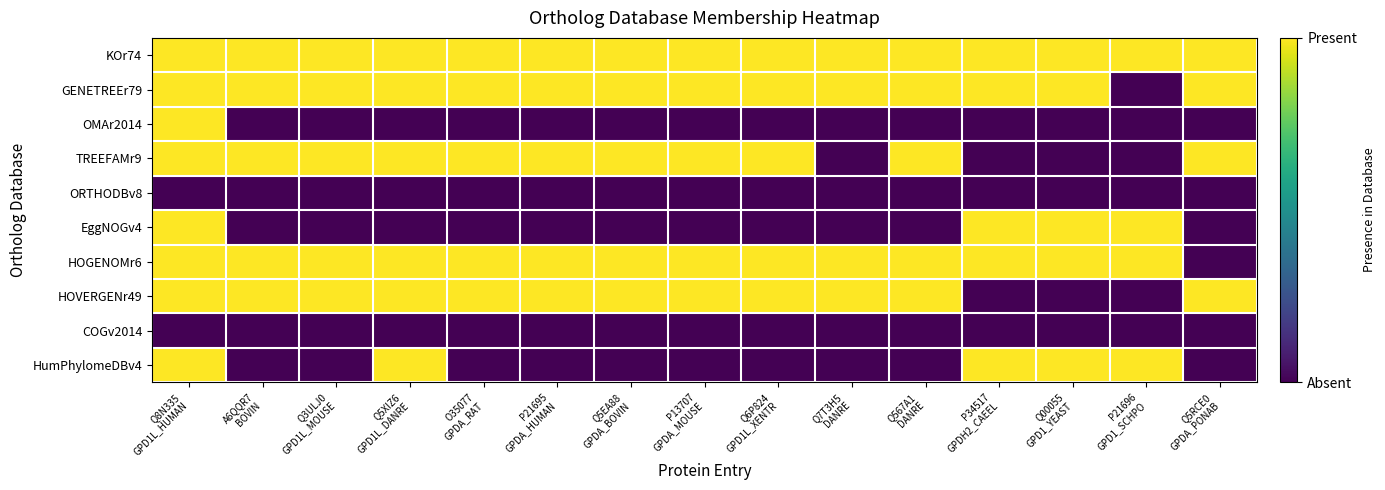

What is the spread (max minus min) of values at Q5XIZ6
GPD1L_DANRE?

1